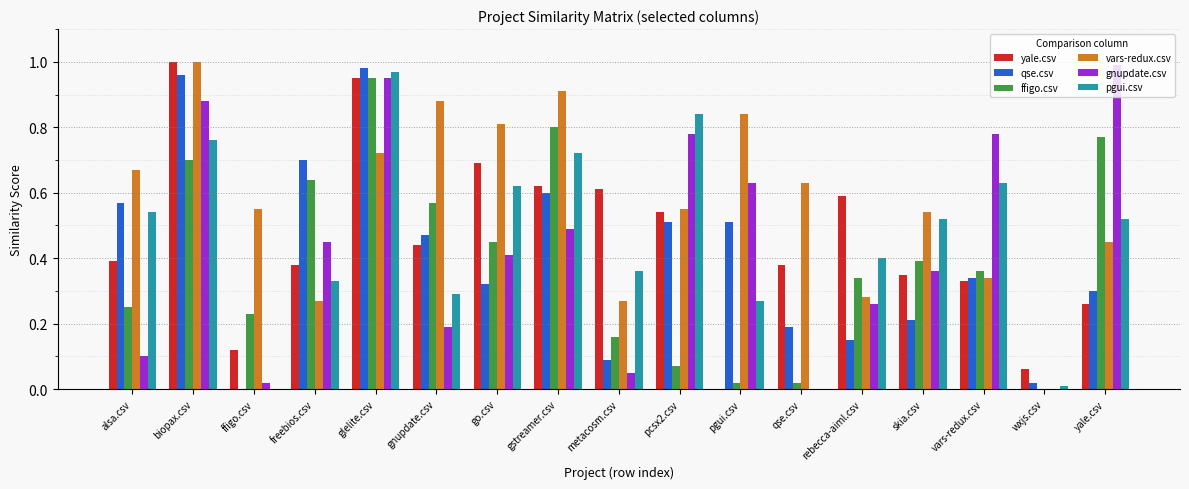

The value of ffigo.csv at skia.csv is 0.1. True or false?

False